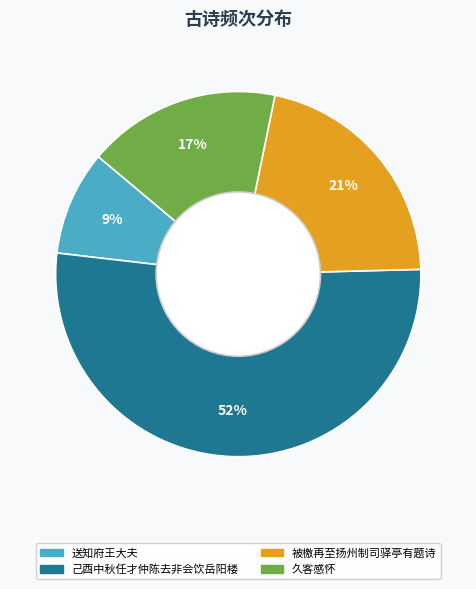

Is the sum of 被檄再至扬州制司驿亭有题诗 and 己酉中秋任才仲陈去非会饮岳阳楼 greater than half?

Yes